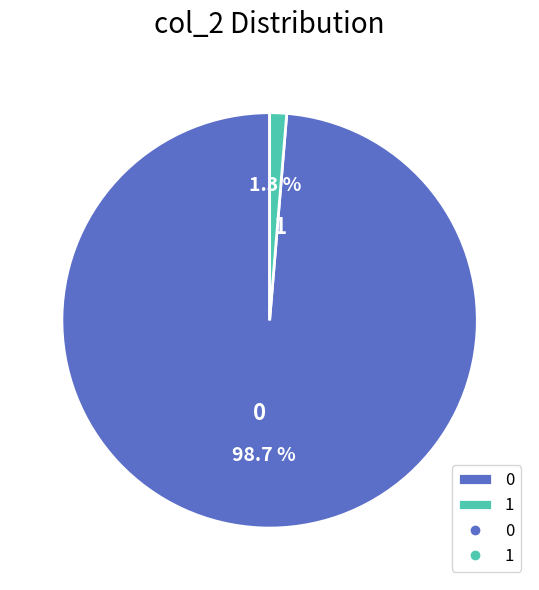

Rank the categories by value from highest to lowest.

0, 1